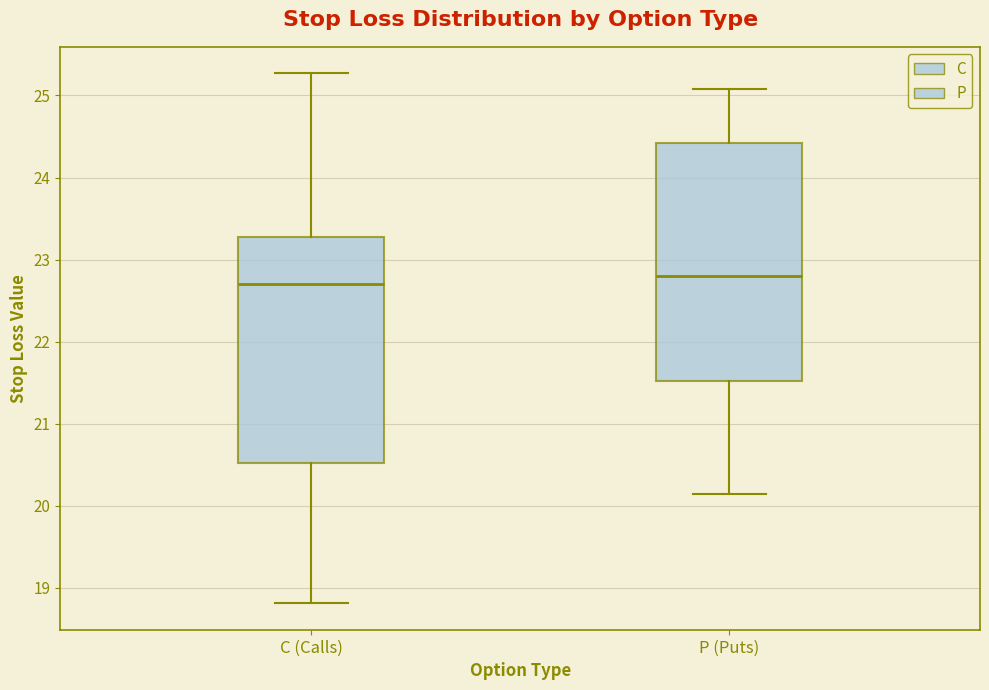

Comparing the boxes themselves (not the whiskers), which one is the tallest?

P (Puts)